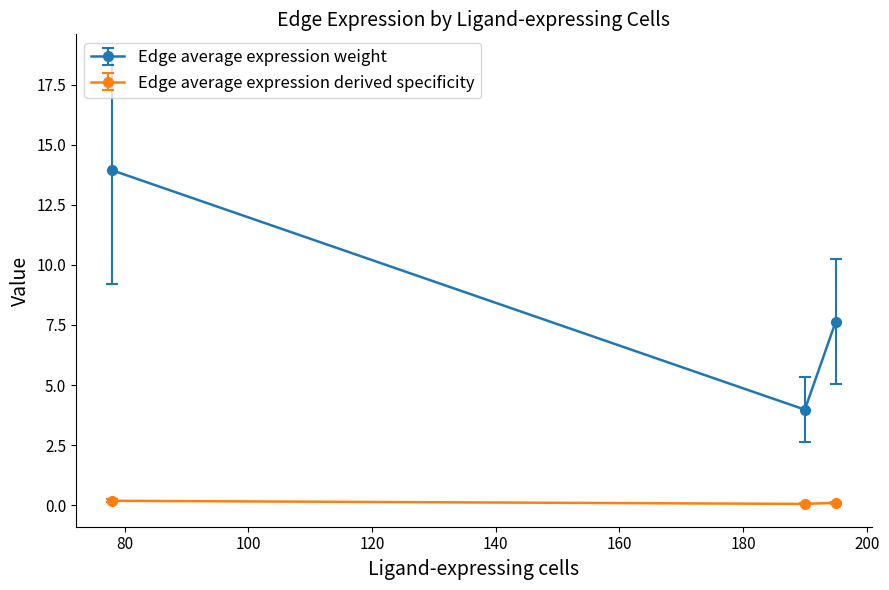

List the series in order of their peak value, highest first.

Edge average expression weight, Edge average expression derived specificity